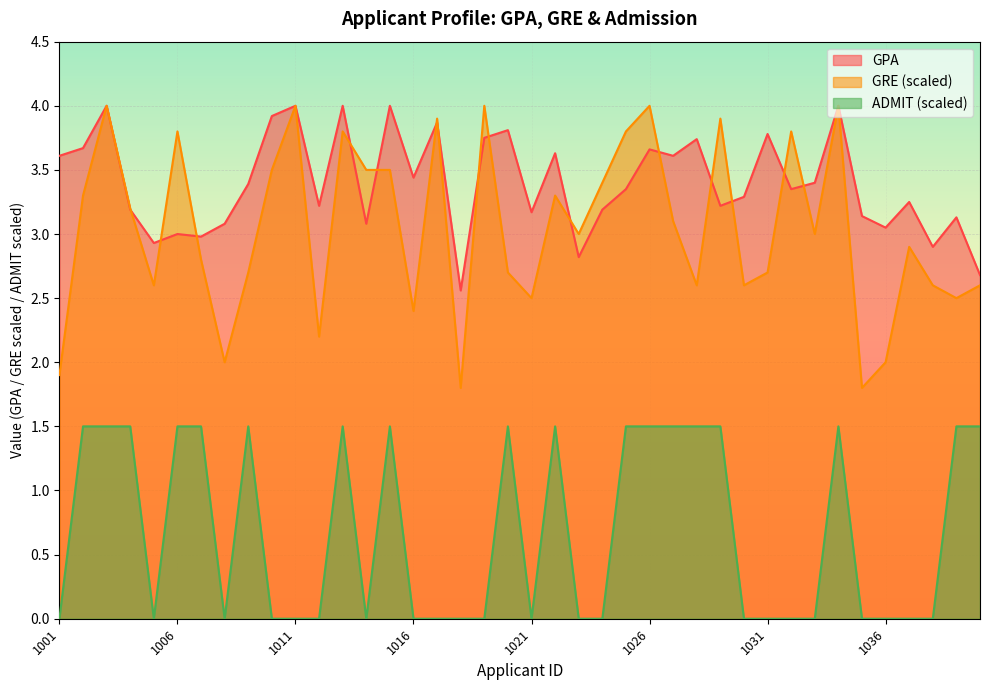

Reading left to right, list all the values displayed in this chart.

GPA: 1001=3.6	1002=3.7	1003=4.0	1004=3.2	1005=2.9	1006=3.0	1007=3.0	1008=3.1	1009=3.4	1010=3.9	1011=4.0	1012=3.2	1013=4.0	1014=3.1	1015=4.0	1016=3.4	1017=3.9	1018=2.6	1019=3.8	1020=3.8	1021=3.2	1022=3.6	1023=2.8	1024=3.2	1025=3.4	1026=3.7	1027=3.6	1028=3.7	1029=3.2	1030=3.3	1031=3.8	1032=3.4	1033=3.4	1034=4.0	1035=3.1	1036=3.0	1037=3.2	1038=2.9	1039=3.1	1040=2.7
GRE_scaled: 1001=1.9	1002=3.3	1003=4.0	1004=3.2	1005=2.6	1006=3.8	1007=2.8	1008=2.0	1009=2.7	1010=3.5	1011=4.0	1012=2.2	1013=3.8	1014=3.5	1015=3.5	1016=2.4	1017=3.9	1018=1.8	1019=4.0	1020=2.7	1021=2.5	1022=3.3	1023=3.0	1024=3.4	1025=3.8	1026=4.0	1027=3.1	1028=2.6	1029=3.9	1030=2.6	1031=2.7	1032=3.8	1033=3.0	1034=4.0	1035=1.8	1036=2.0	1037=2.9	1038=2.6	1039=2.5	1040=2.6
ADMIT: 1001=0.0	1002=1.5	1003=1.5	1004=1.5	1005=0.0	1006=1.5	1007=1.5	1008=0.0	1009=1.5	1010=0.0	1011=0.0	1012=0.0	1013=1.5	1014=0.0	1015=1.5	1016=0.0	1017=0.0	1018=0.0	1019=0.0	1020=1.5	1021=0.0	1022=1.5	1023=0.0	1024=0.0	1025=1.5	1026=1.5	1027=1.5	1028=1.5	1029=1.5	1030=0.0	1031=0.0	1032=0.0	1033=0.0	1034=1.5	1035=0.0	1036=0.0	1037=0.0	1038=0.0	1039=1.5	1040=1.5